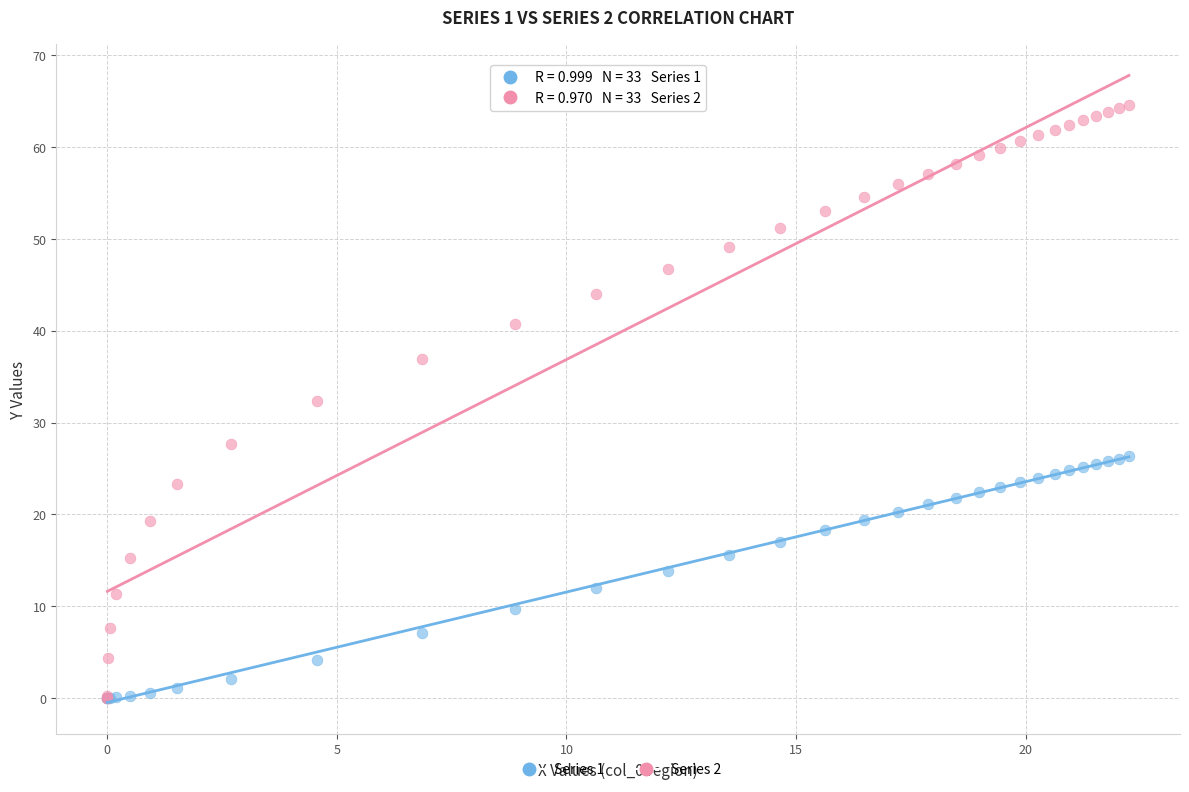

What are all the series names shown in the legend?

Series 1, Series 2